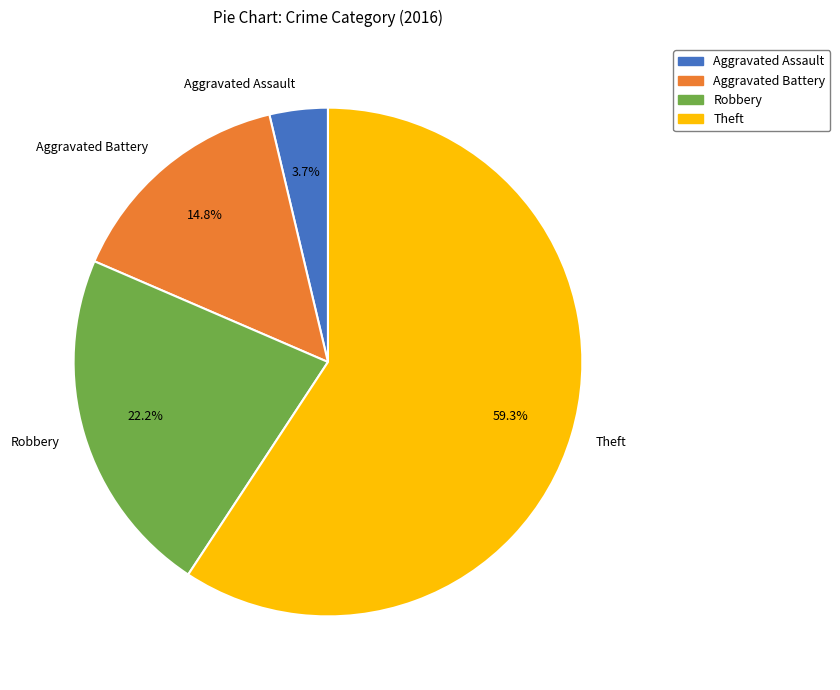

What percentage is NOT represented by Robbery?

77.8%